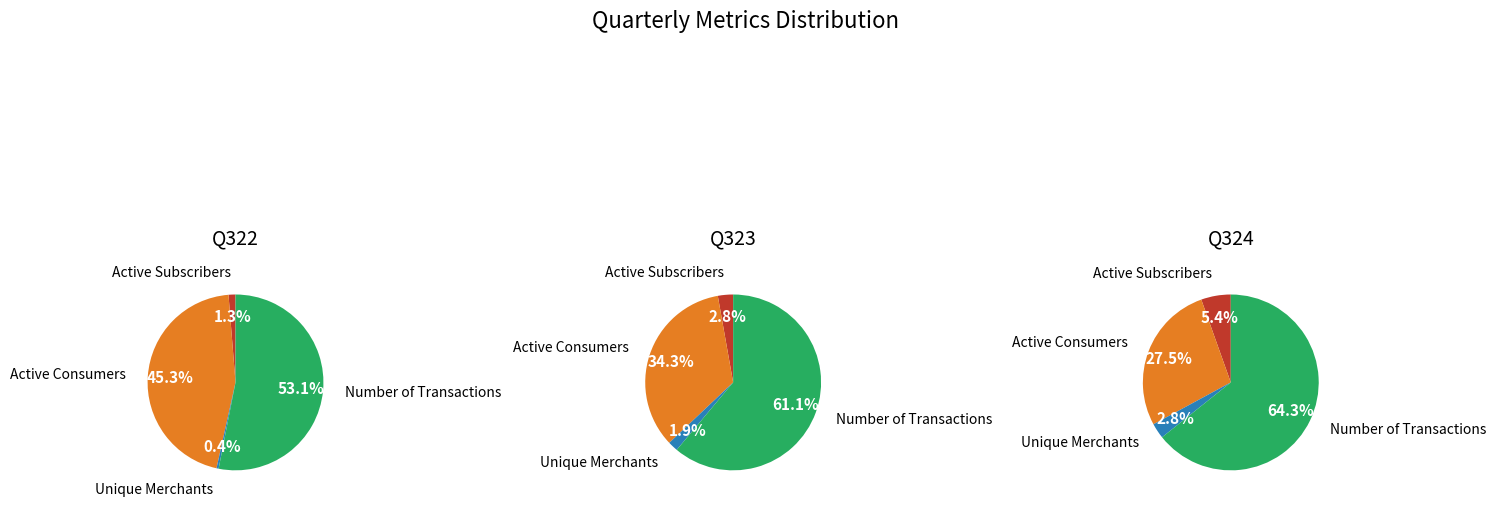

Is it true that Unique Merchants is 9% of the pie?

False